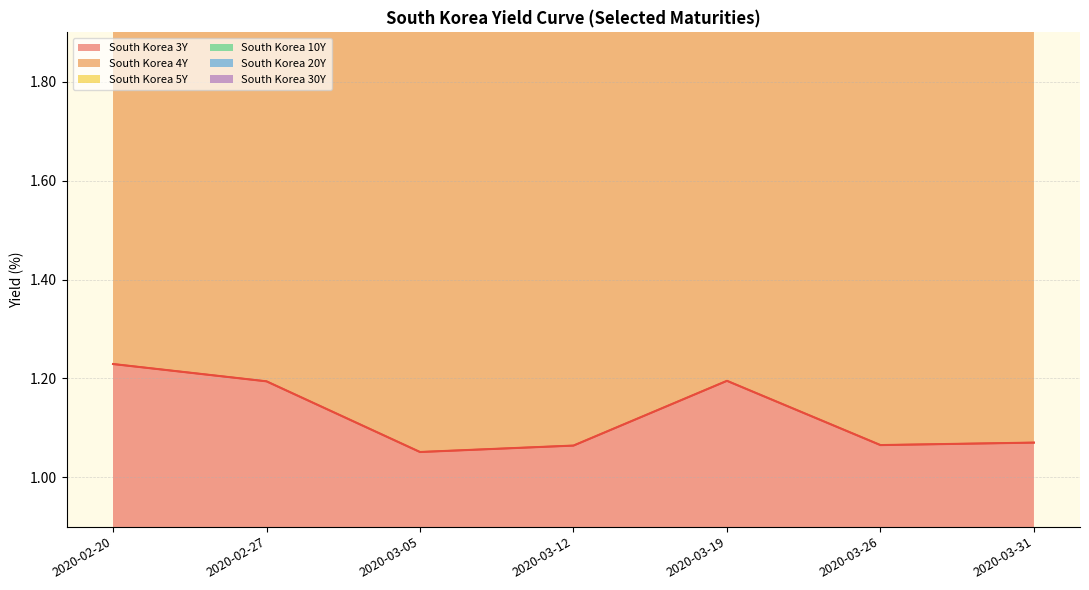

The South Korea 3Y series shows 1.2 at 2020-02-27. True or false?

True